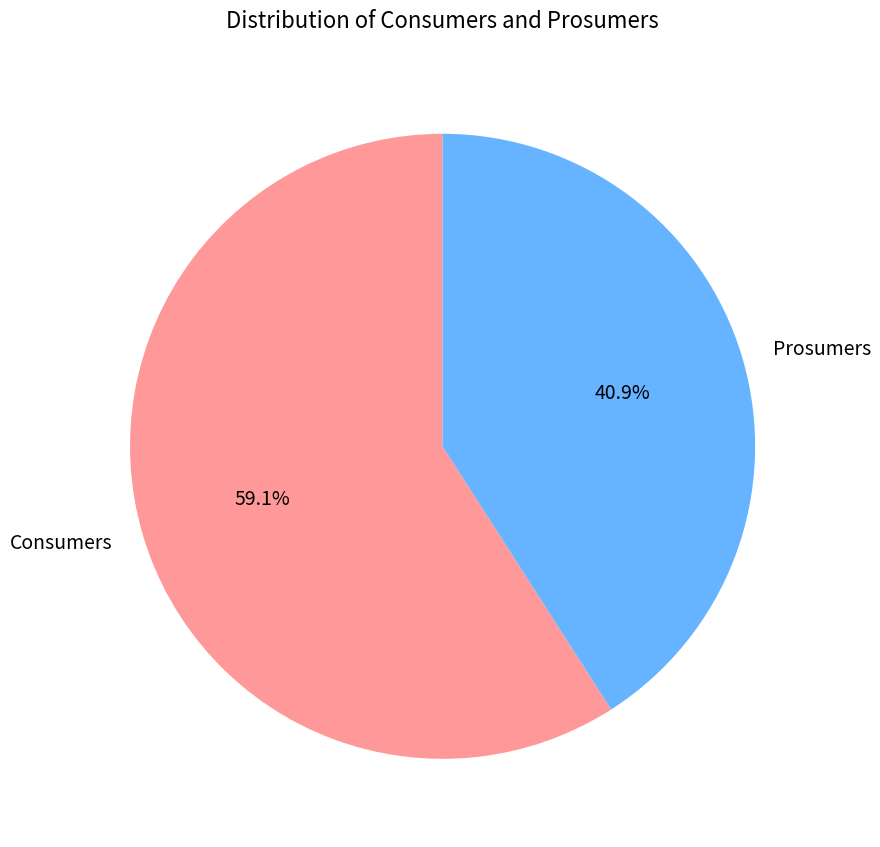

How many segments does this pie chart have?

2